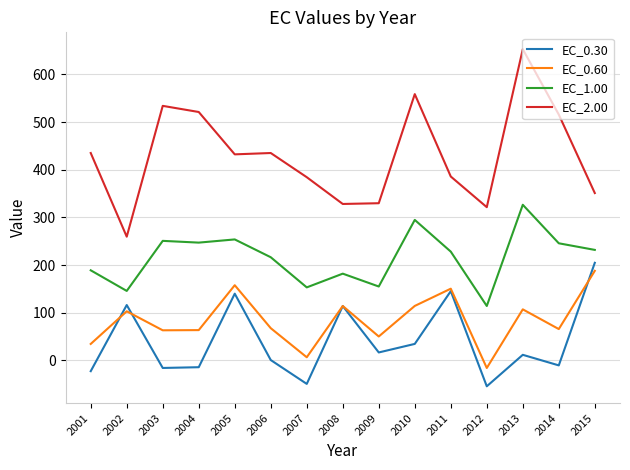

What is the difference between the maximum and minimum values in the EC_2.00 series?

393.4